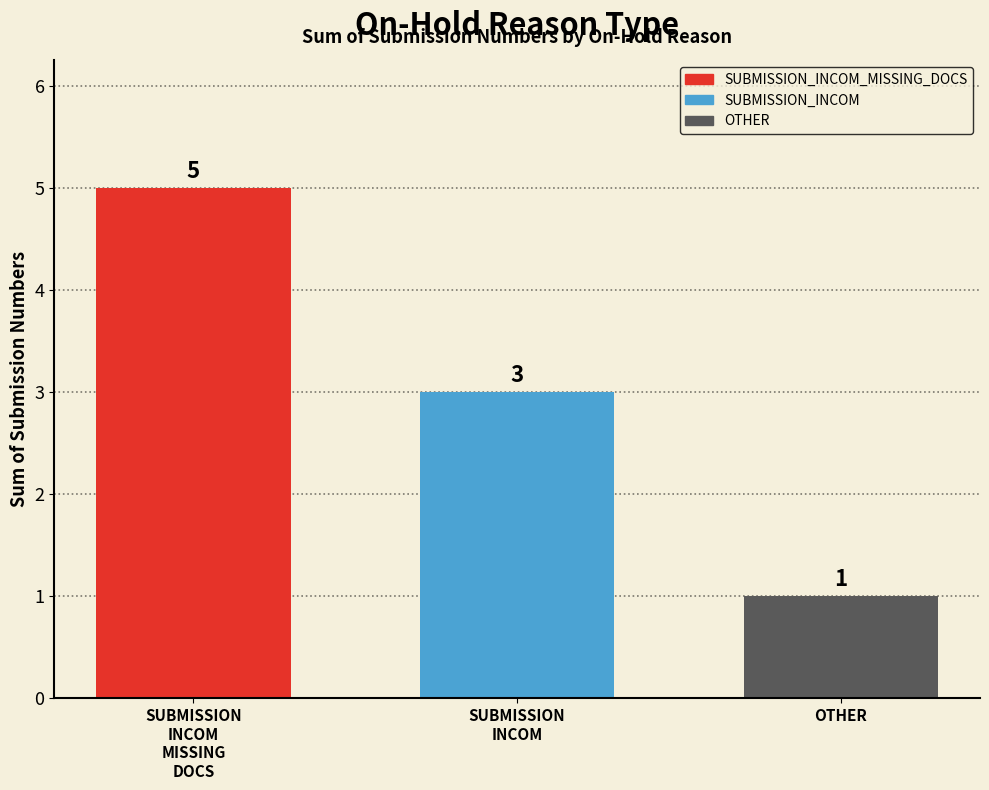

What is the maximum value shown in the chart?

5